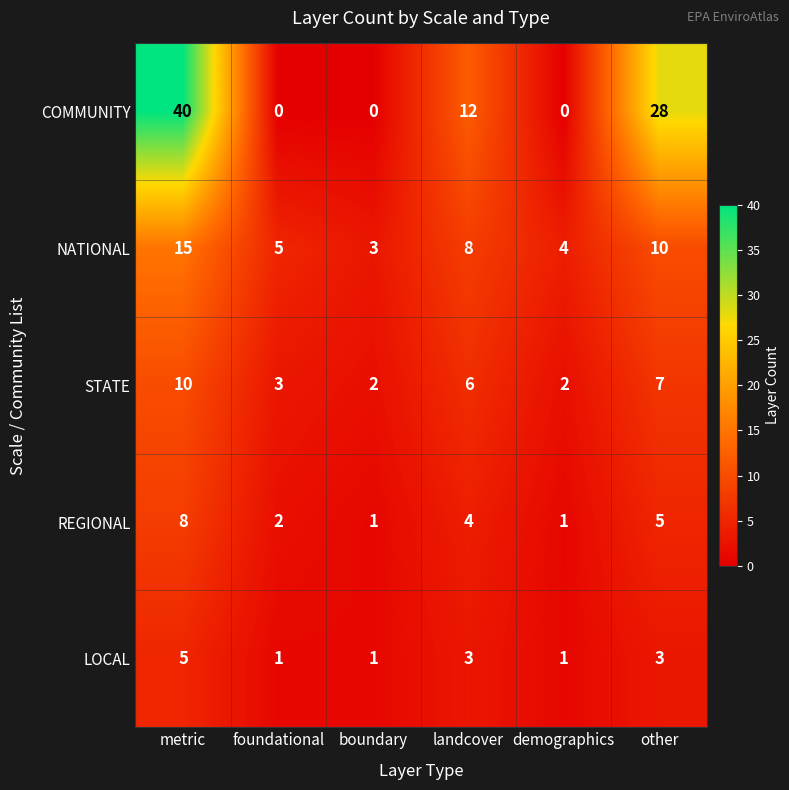

How many COMMUNITY values are between 0 and 28?

5